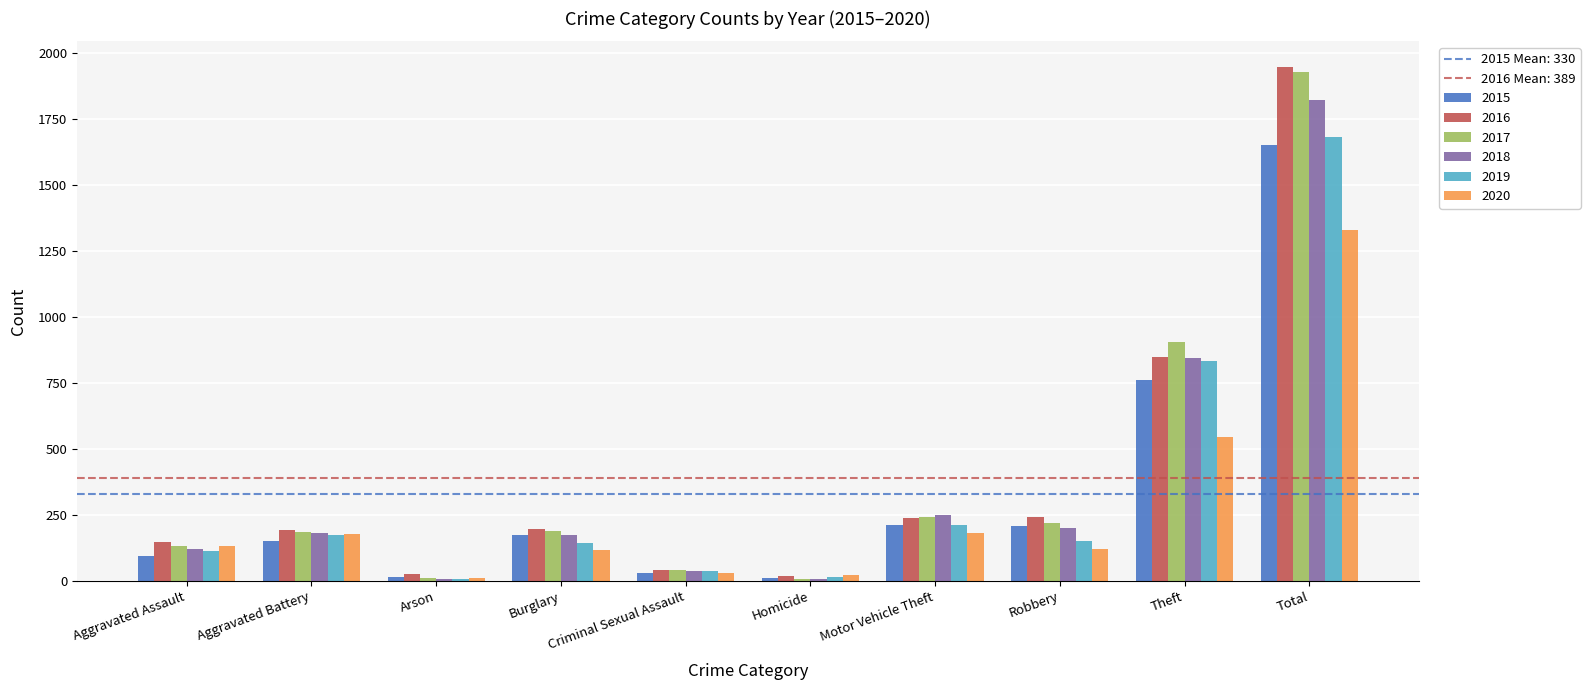

Is it true that 2018 equals 251 at Motor Vehicle Theft?

True